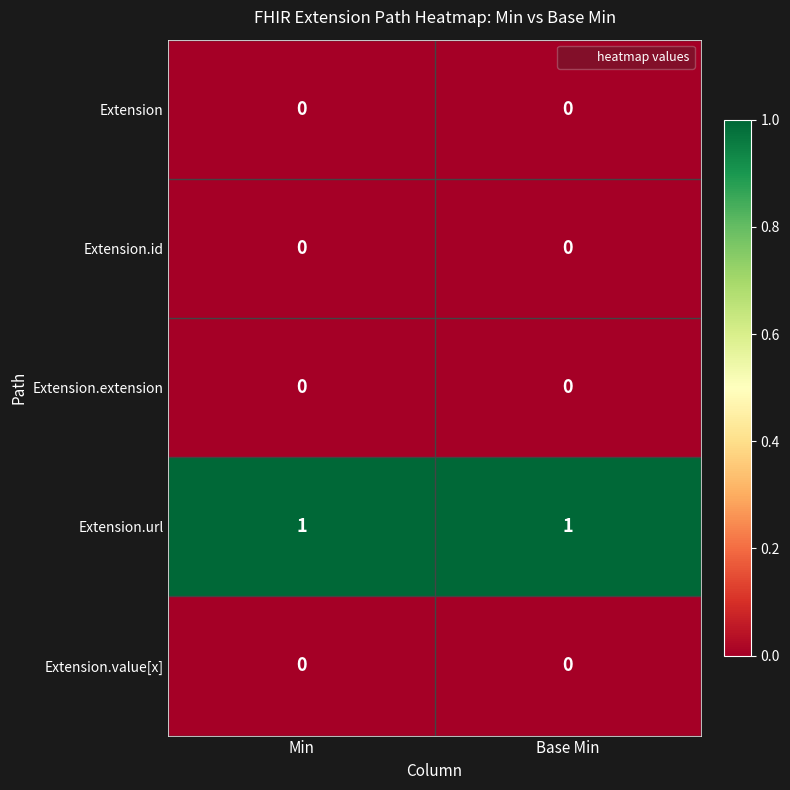

Which series has the largest total across all categories?

Extension.url